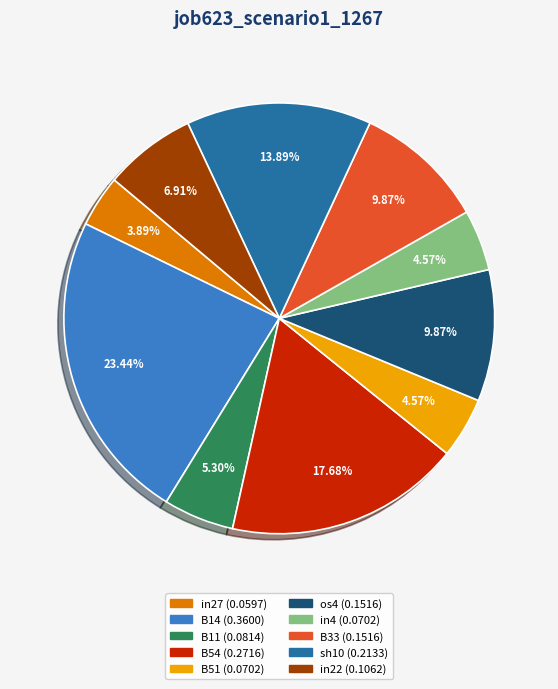

To the nearest percent, what percentage of the pie is B11?

5%